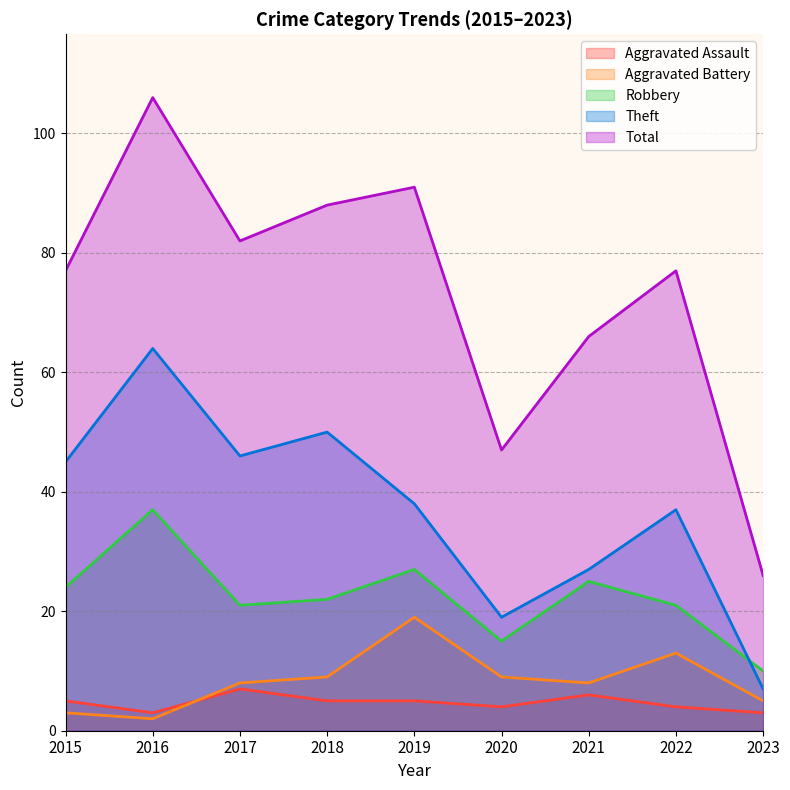

What is the total value across all series at 2019?

180